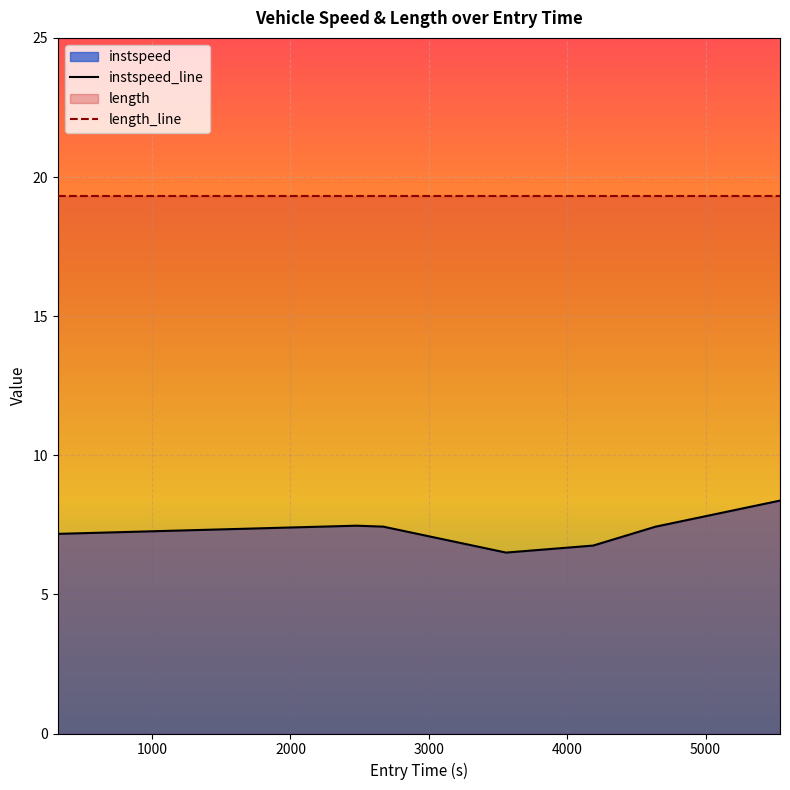

What is the difference between the maximum and minimum values?

1.9